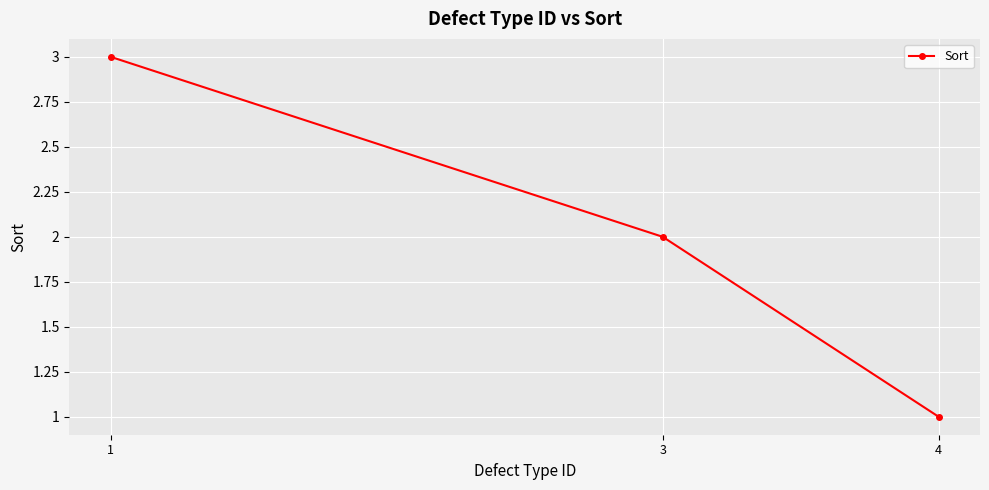

What is the change in value from 1 to 3?

-1